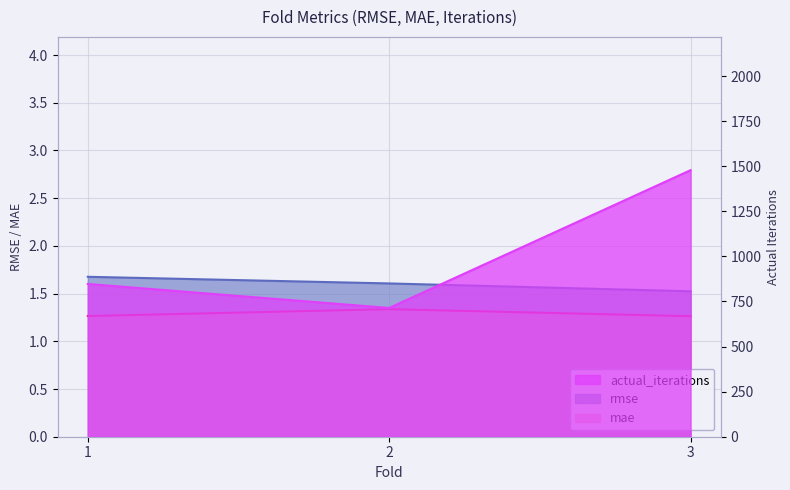

Which series has the largest range (max minus min)?

actual_iterations